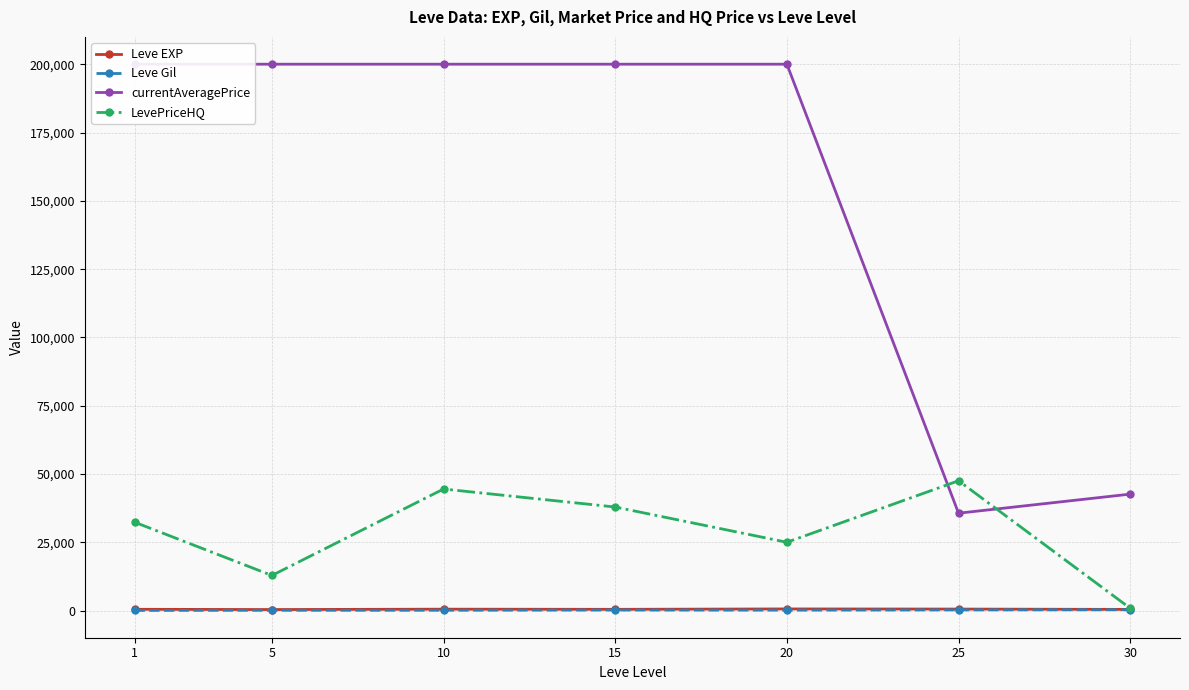

What is the difference between the maximum and minimum values in the currentAveragePrice series?

164309.8